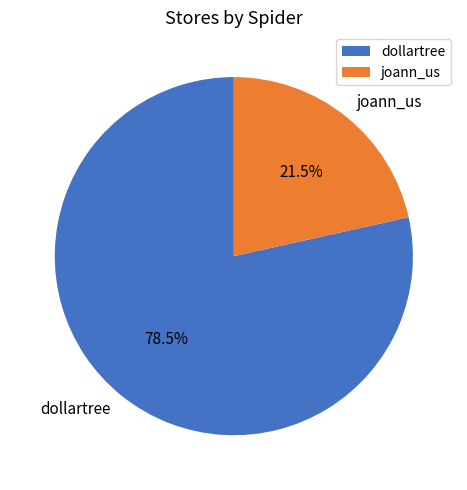

Which slice represents more than half of the pie?

dollartree